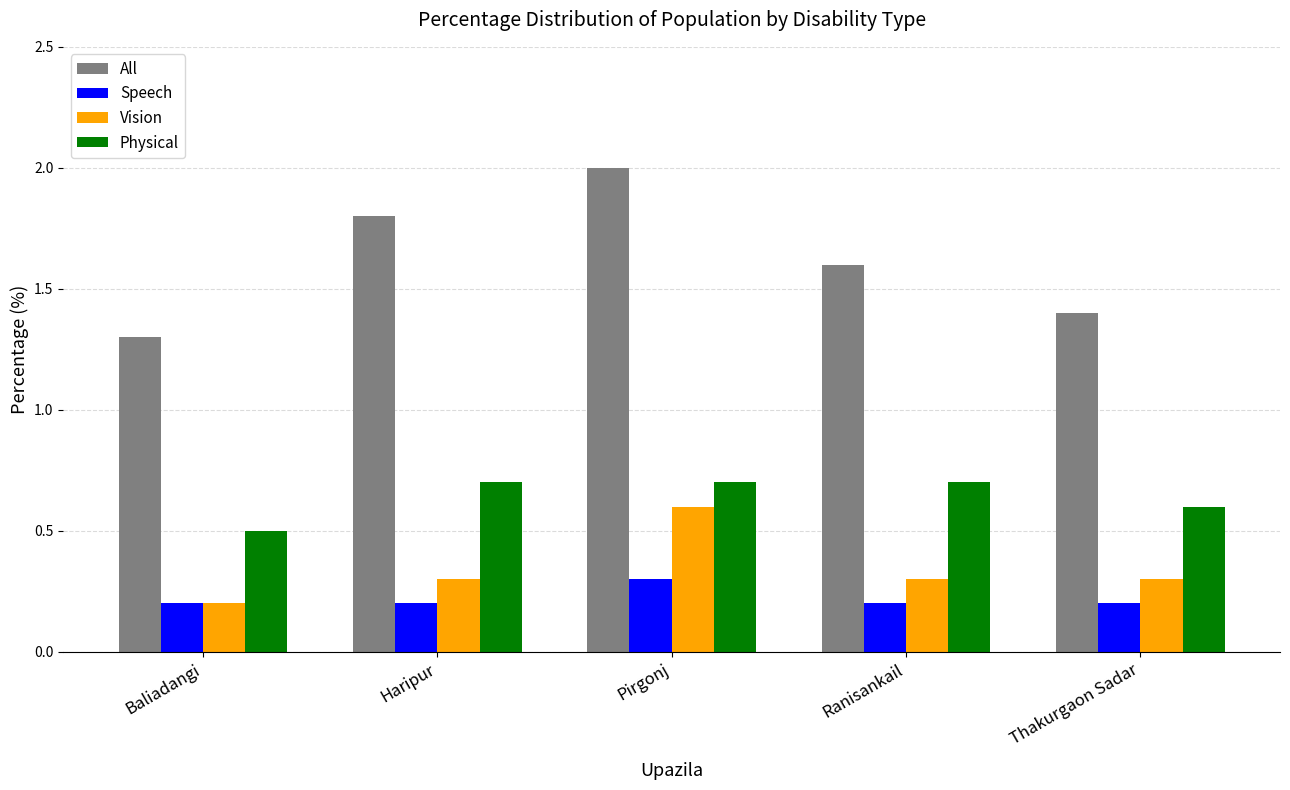

How many bars are there in each group?

4